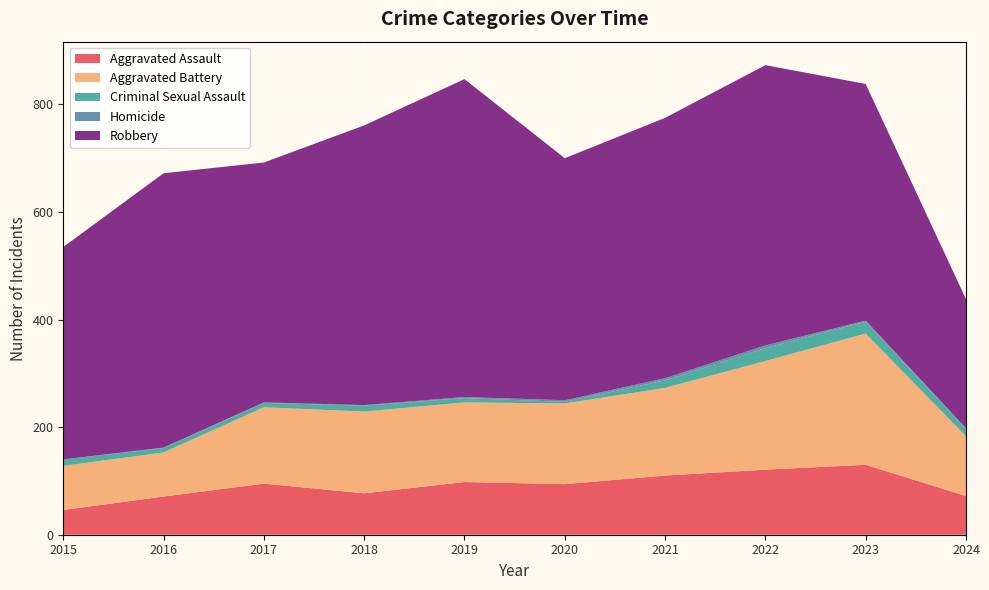

Reading right to left, what are all the values shown in this chart?

Aggravated Assault: 2024=72	2023=130	2022=121	2021=110	2020=94	2019=98	2018=77	2017=95	2016=71	2015=46
Aggravated Battery: 2024=111	2023=244	2022=202	2021=163	2020=150	2019=148	2018=152	2017=142	2016=82	2015=82
Criminal Sexual Assault: 2024=13	2023=22	2022=24	2021=14	2020=3	2019=8	2018=11	2017=8	2016=8	2015=12
Homicide: 2024=2	2023=2	2022=5	2021=4	2020=3	2019=2	2018=1	2017=1	2016=1	2015=0
Robbery: 2024=240	2023=440	2022=521	2021=484	2020=450	2019=591	2018=520	2017=446	2016=510	2015=395